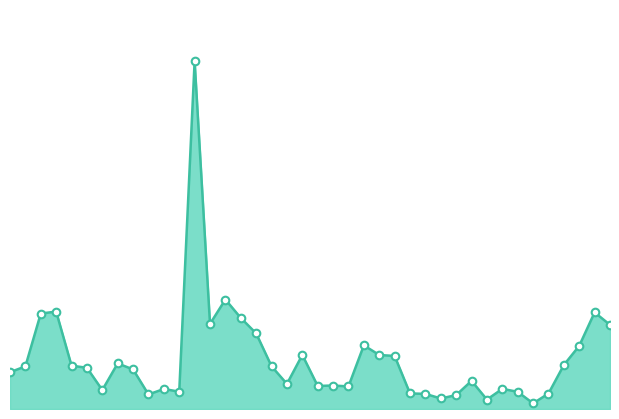

Which series has the largest total across all categories?

volume_line